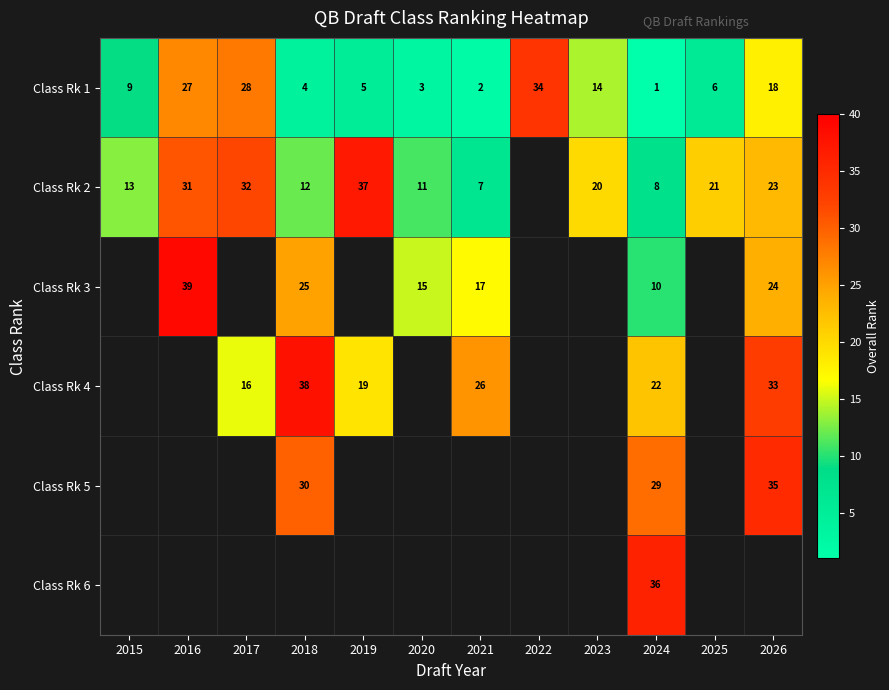

What is the highest value of the Class Rk 1 series?

34